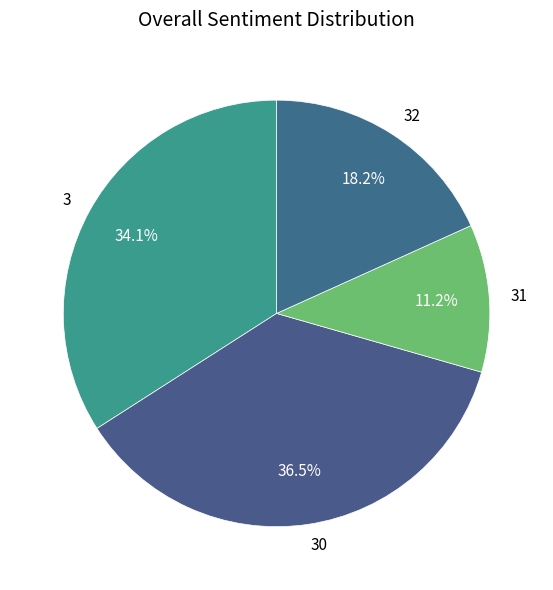

Which has a higher value, 30 or 31?

30